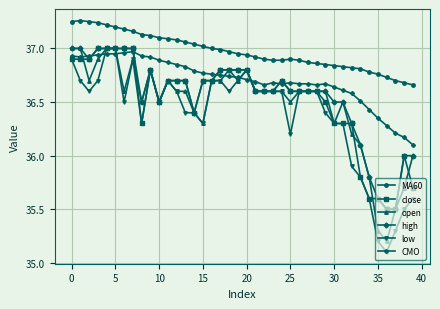

Which series has the largest total across all categories?

MA60